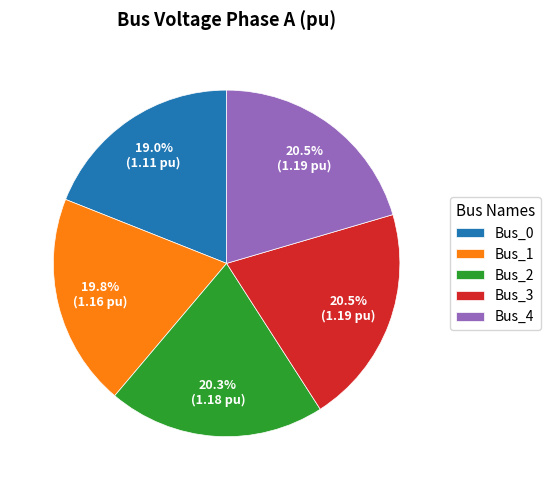

What is the ratio of the value at Bus_0 to the value at Bus_2?

0.9